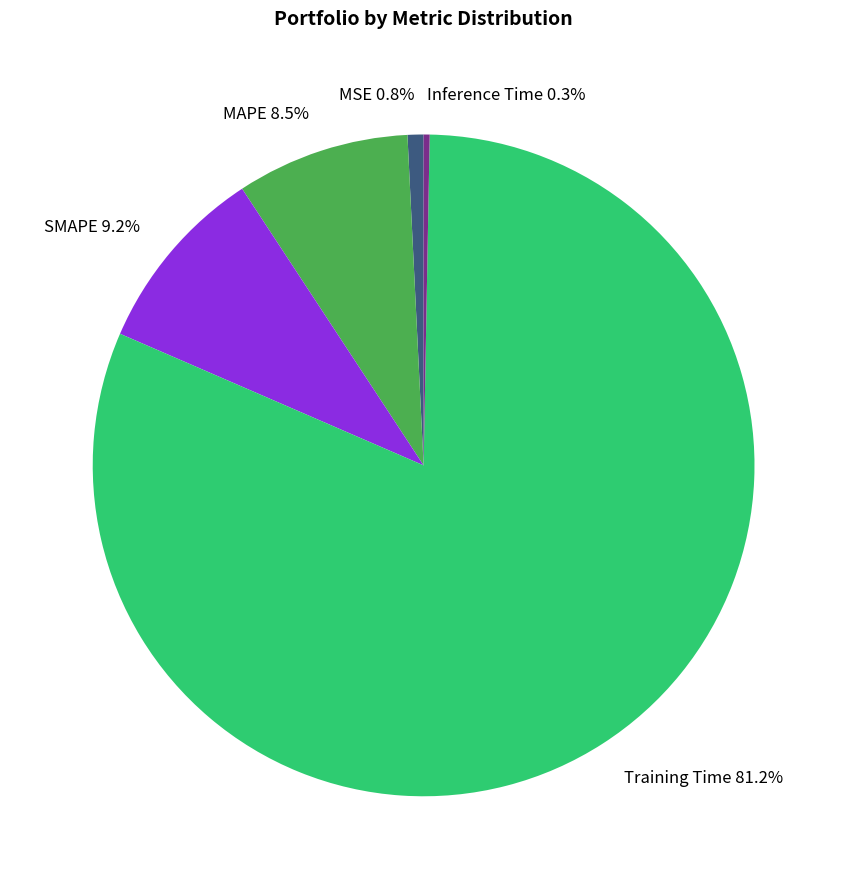

The SMAPE slice represents 21% of the pie. True or false?

False